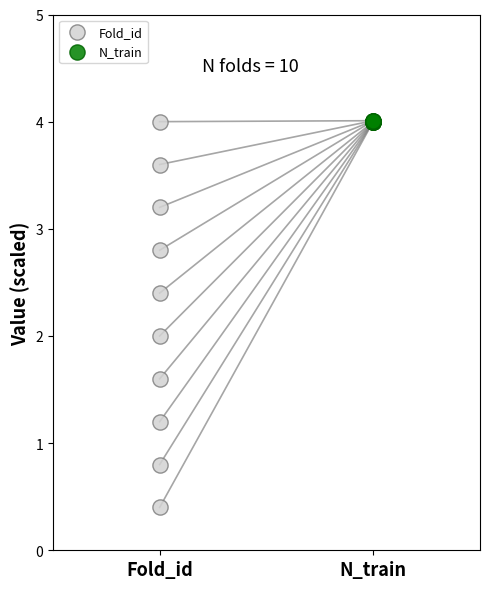

Which series contains the lowest Y value?

Fold_id